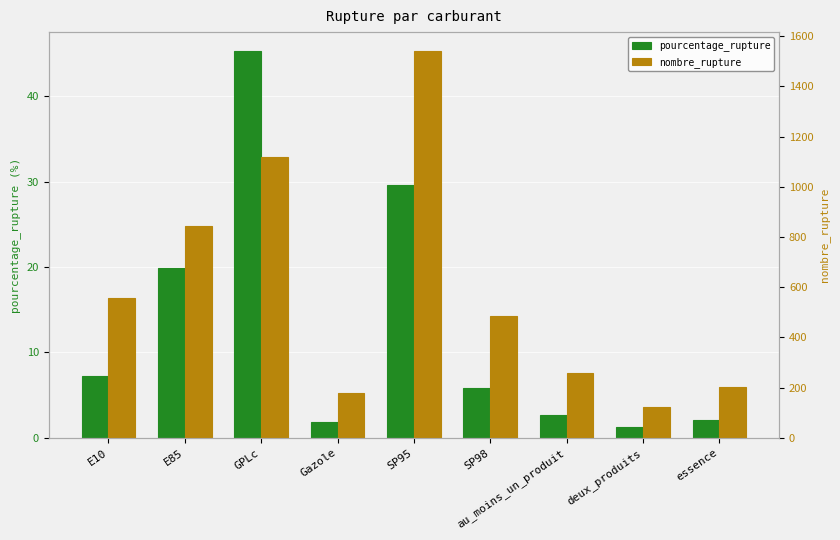

Rank the series by their maximum value, from lowest to highest.

pourcentage_rupture, nombre_rupture